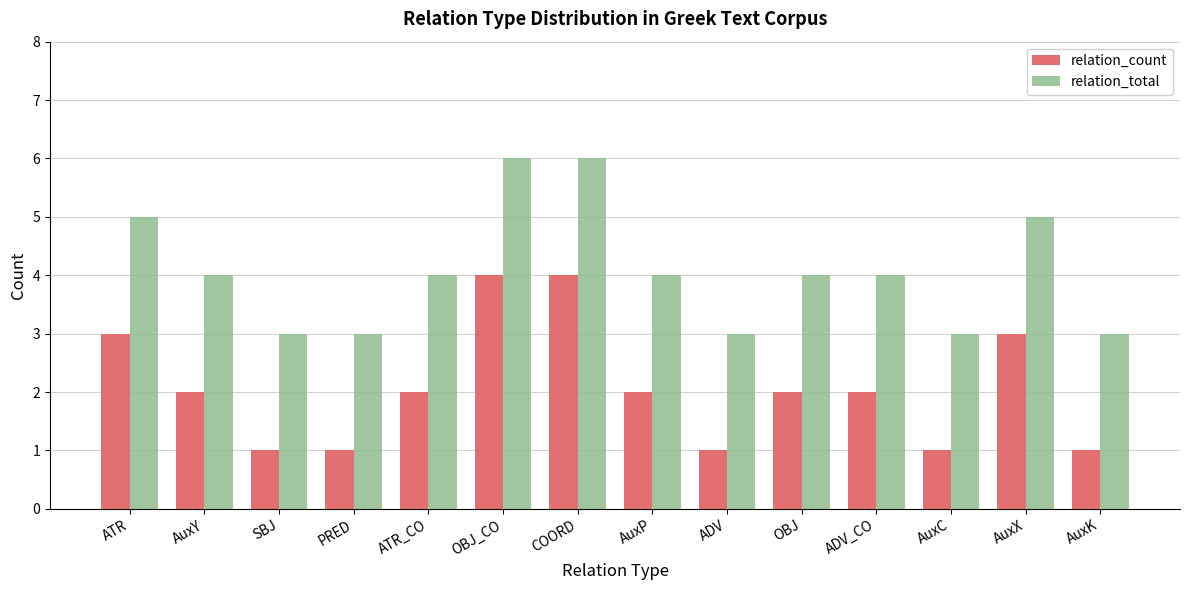

Is it true that relation_count equals 0 at AuxK?

False